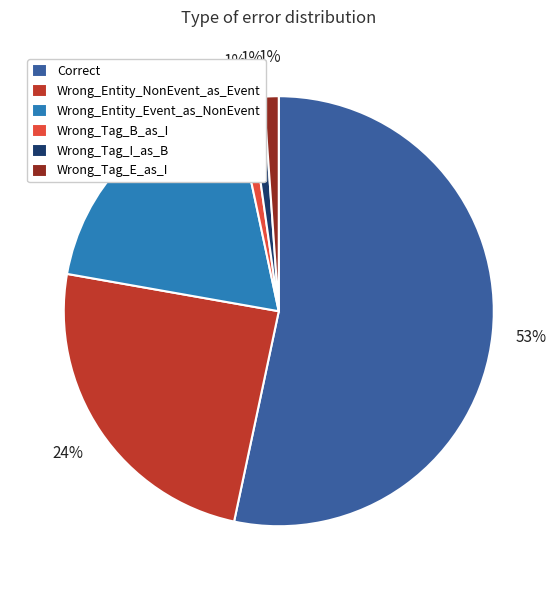

The Wrong_Entity_NonEvent_as_Event slice represents 24% of the pie. True or false?

True